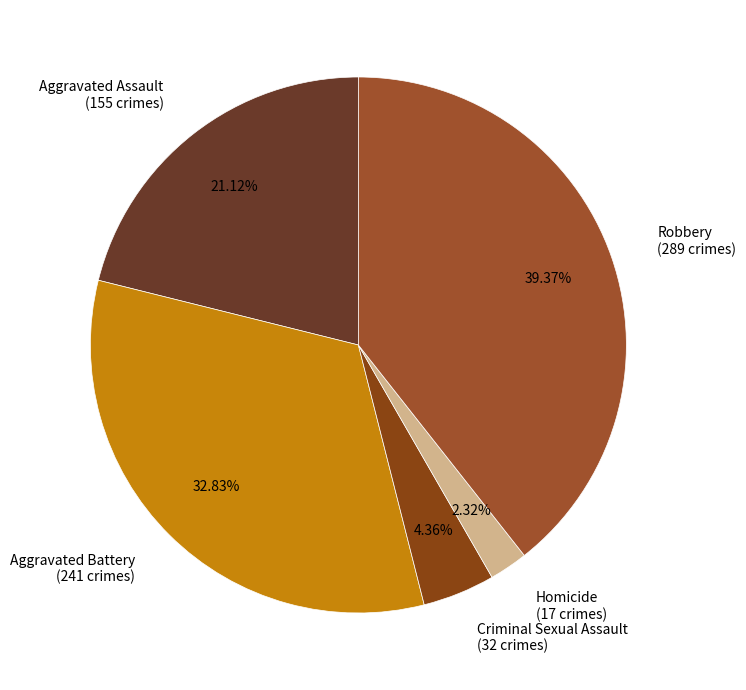

The Robbery slice represents 34% of the pie. True or false?

False